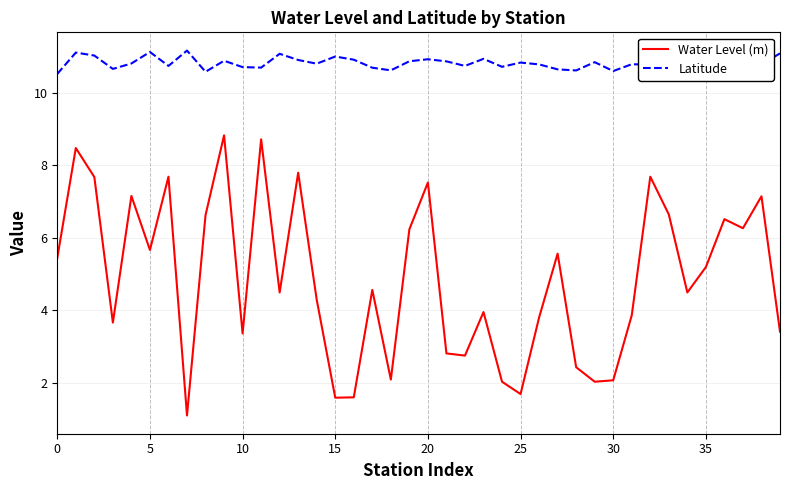

True or false: Water Level (m) and Latitude cross at least once.

False